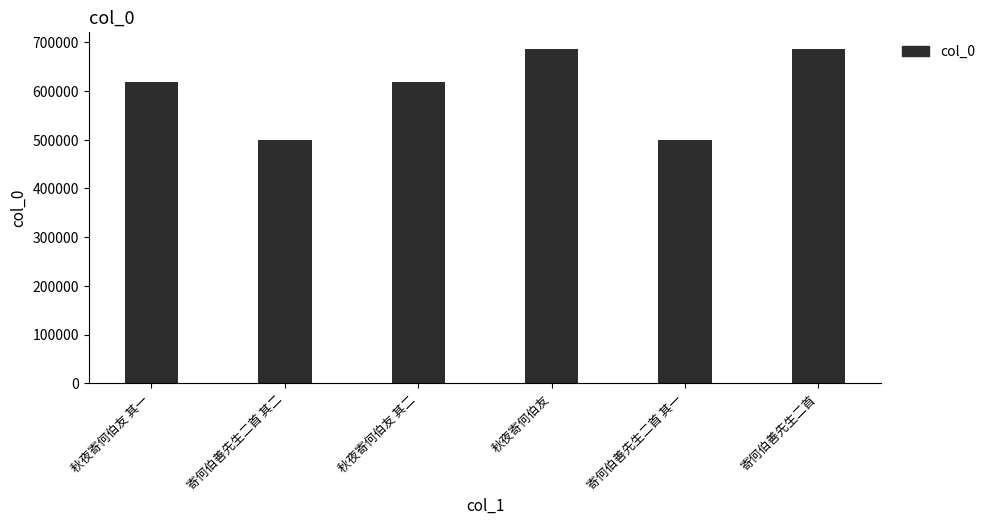

How many data points are less than 619567?

3